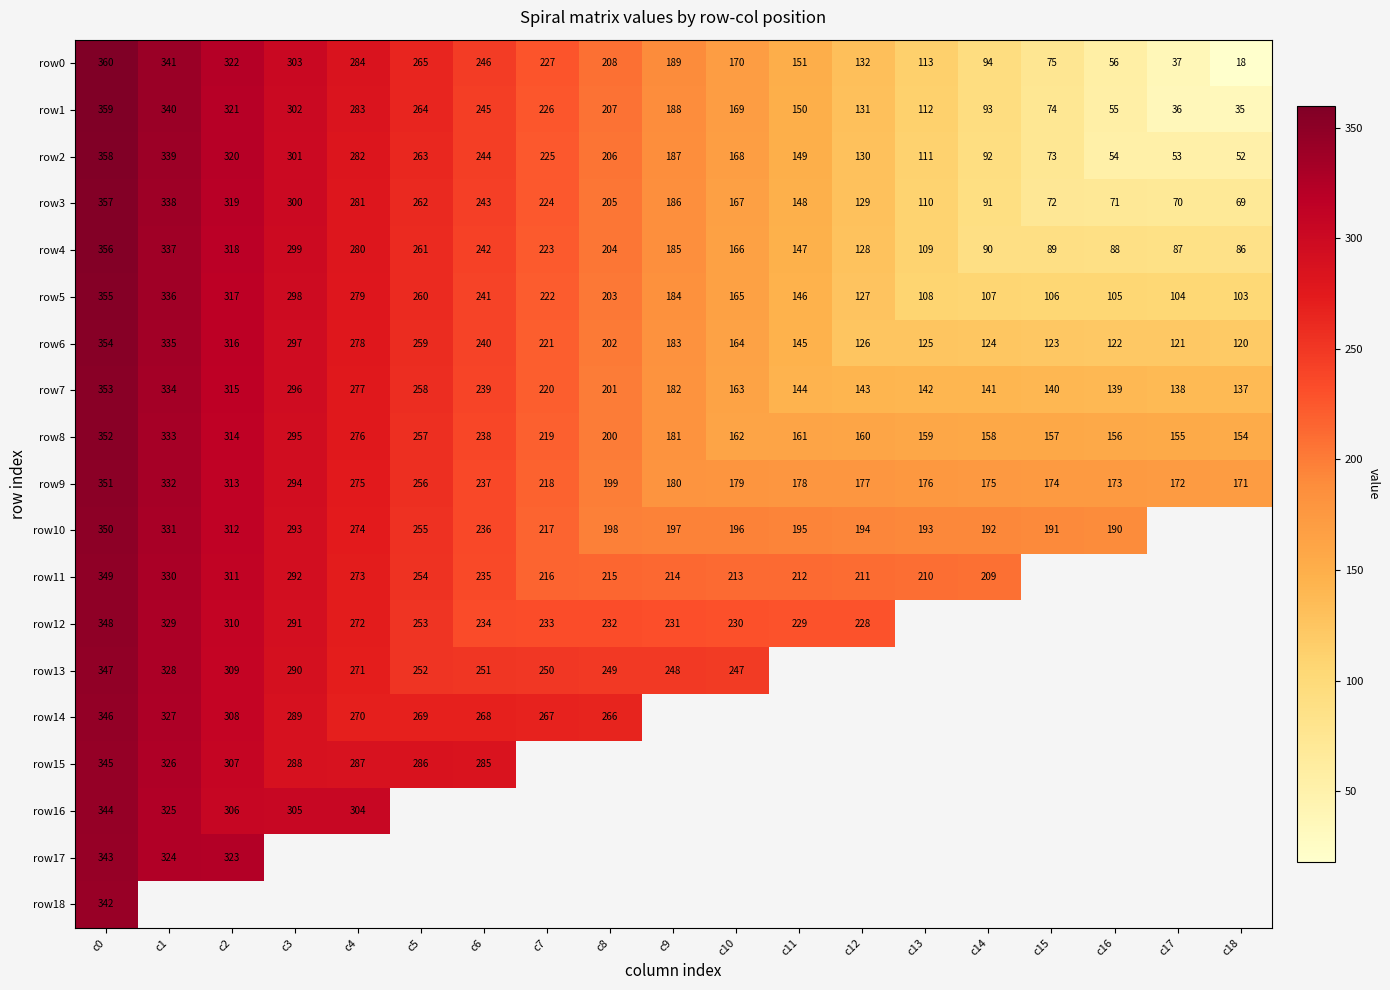

Is the value of row5 at c8 greater than the value of row11 at c4?

No